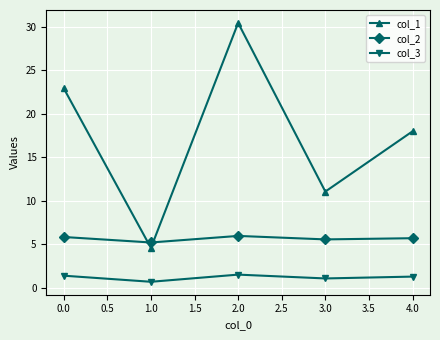

Does the chart display data point markers on the line(s)?

Yes